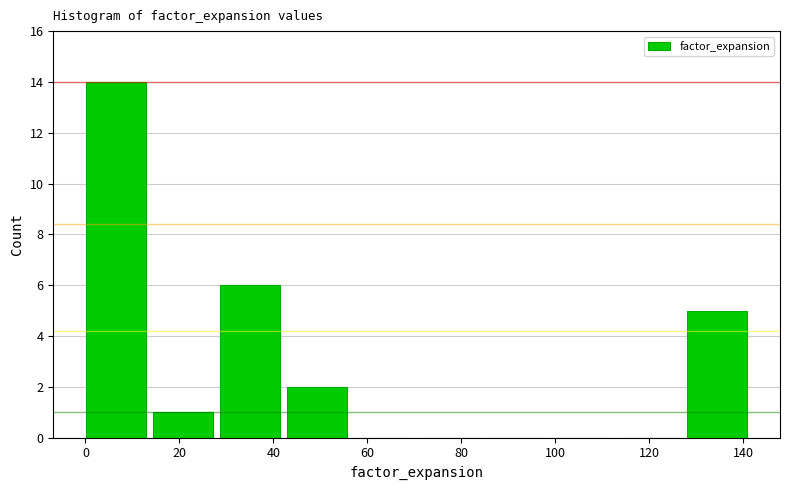

Reading left to right, transcribe this chart: for each bar, give the range it covers on the x-axis and its height. Neither the bar edges nor the heights are printed on the chart, so give them approximately, as read against the axes.

0 to 14: 14
14 to 28: 1
28 to 42: 6
42 to 58: 2
58 to 72: 0
72 to 86: 0
86 to 100: 0
100 to 114: 0
114 to 128: 0
128 to 142: 5